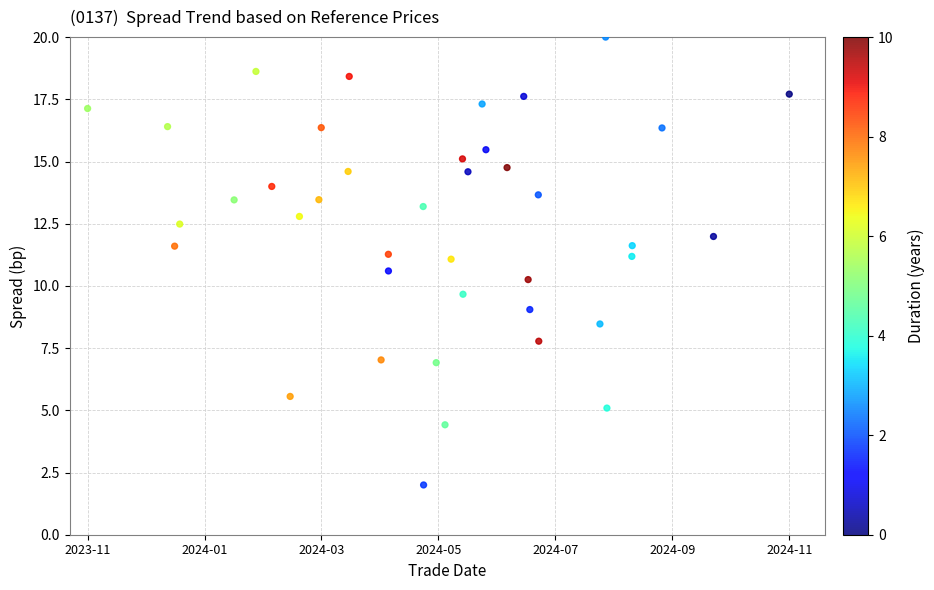

What is the range of X values (max minus min)?

39.0